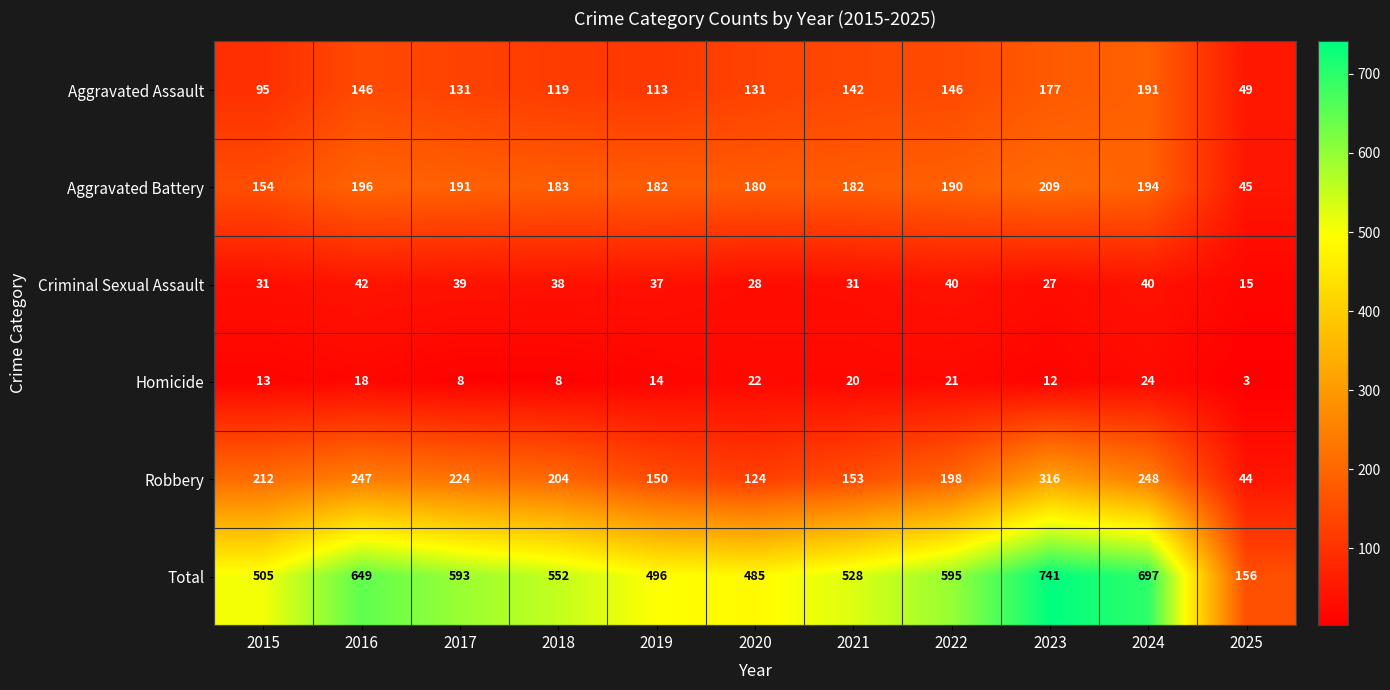

At how many categories does at least one series exceed 547?

6